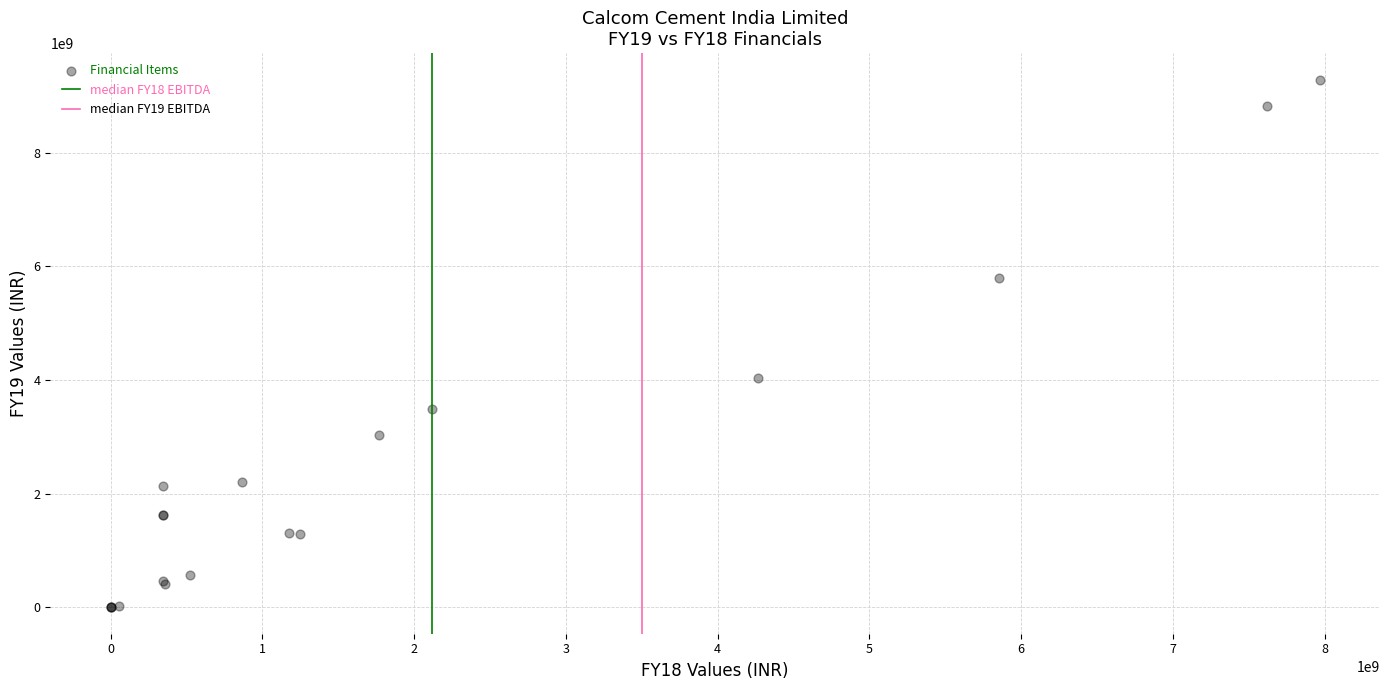

What Y value in the scatter plot is closest to 4644300000?

4035100000